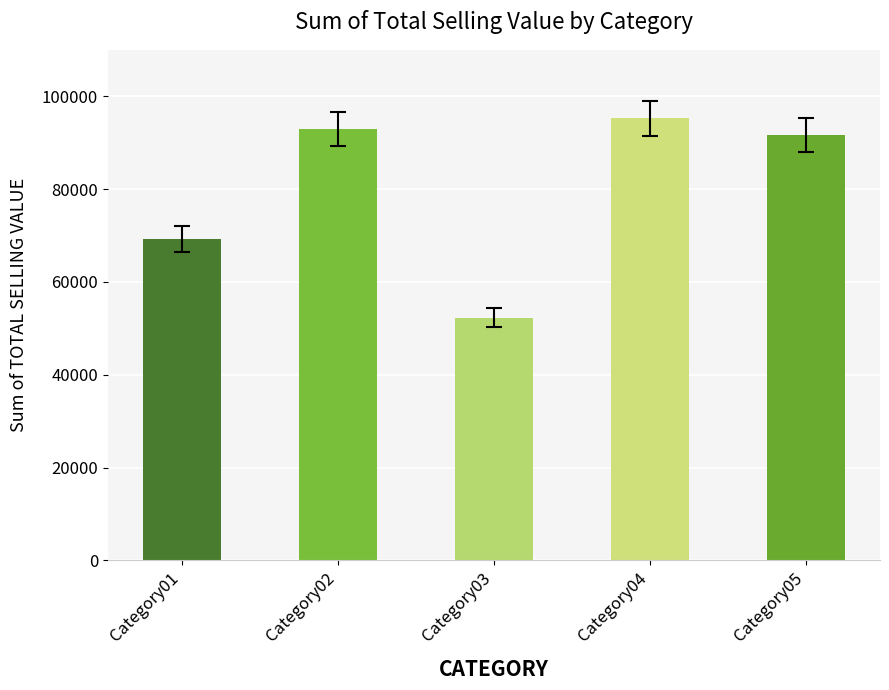

What is the ratio of the value at Category01 to the value at Category04?

0.7